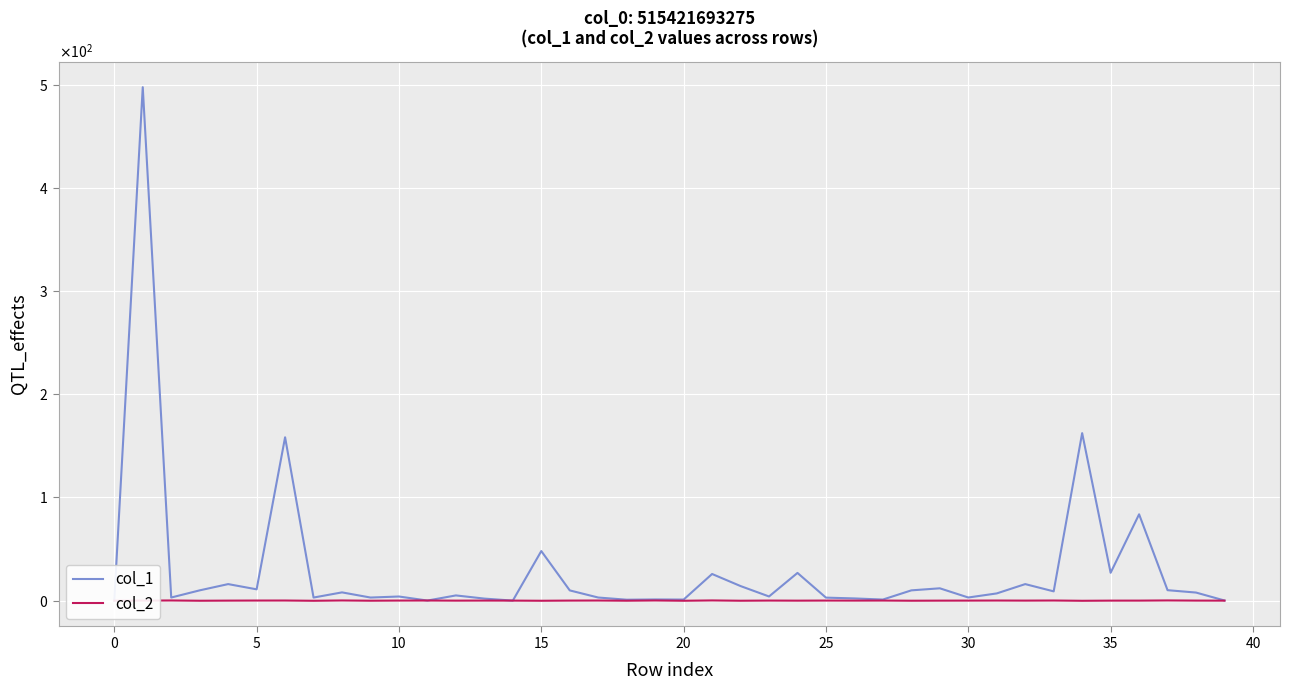

At which category does the chart reach its minimum across all series?

34